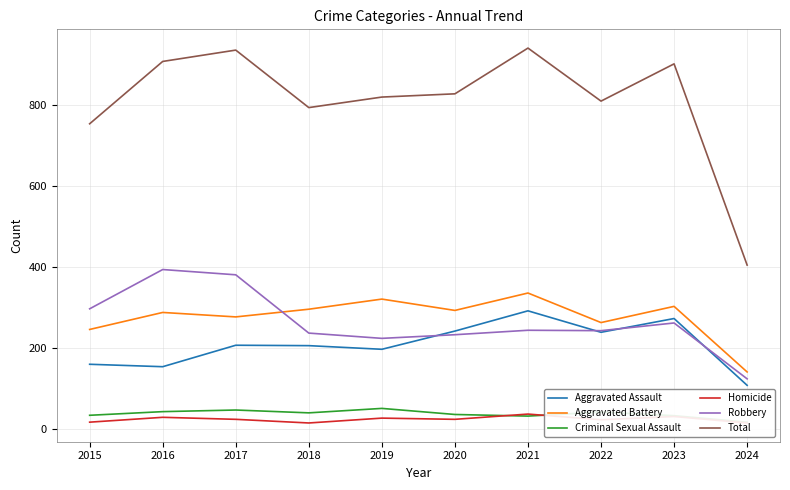

What is the difference between the highest and lowest values at 2018?

779